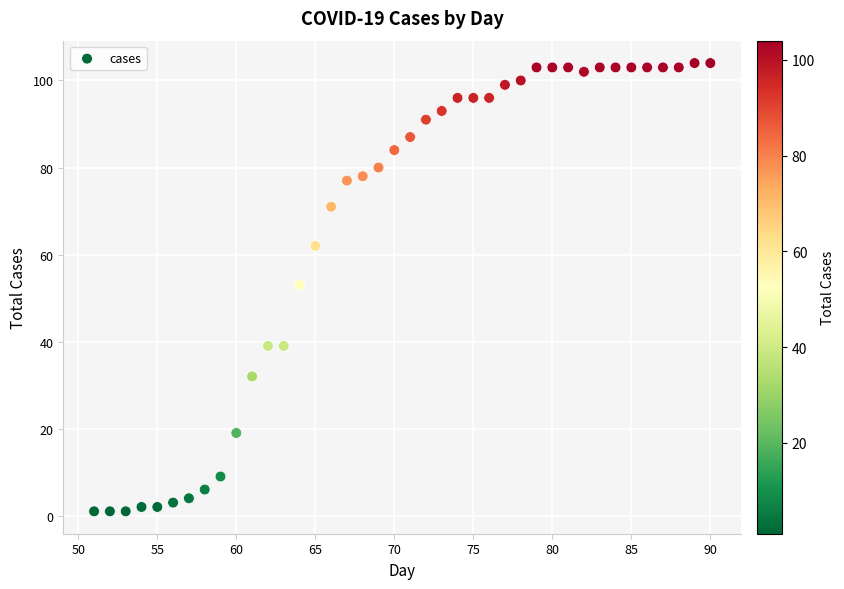

What is the range of X values (max minus min)?

39